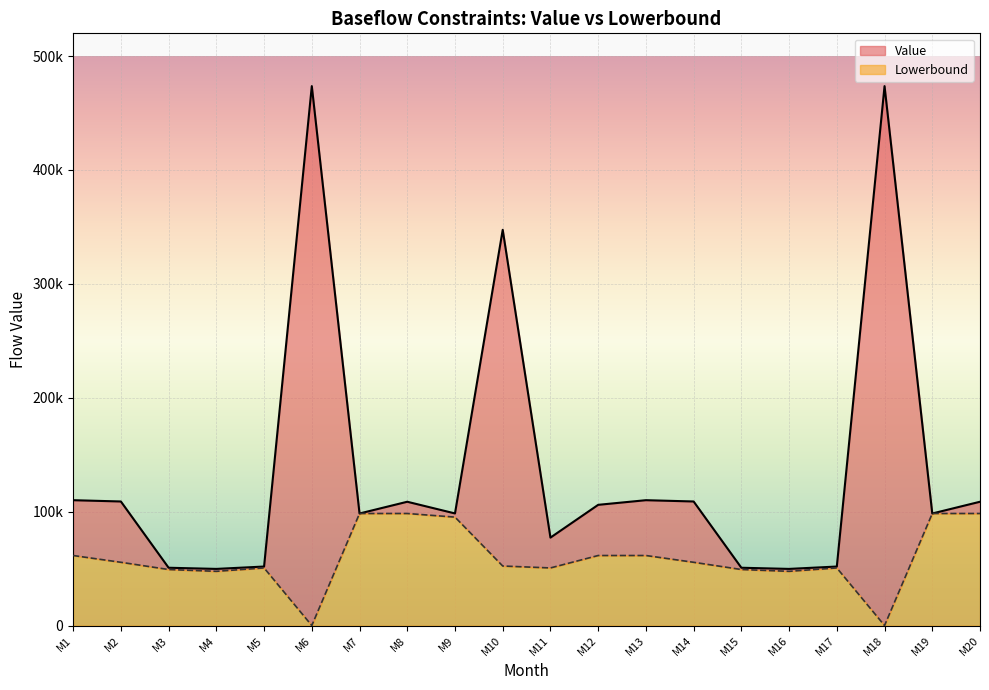

List the series in order of their overall mean, lowest first.

Lowerbound, Value